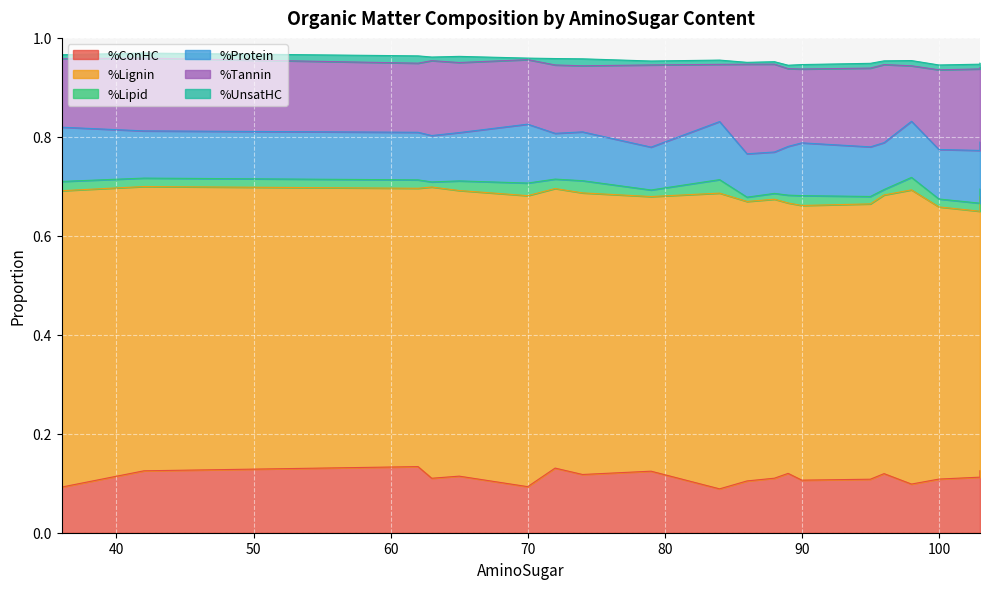

What are all the series names shown in the legend?

%ConHC, %Lignin, %Lipid, %Protein, %Tannin, %UnsatHC